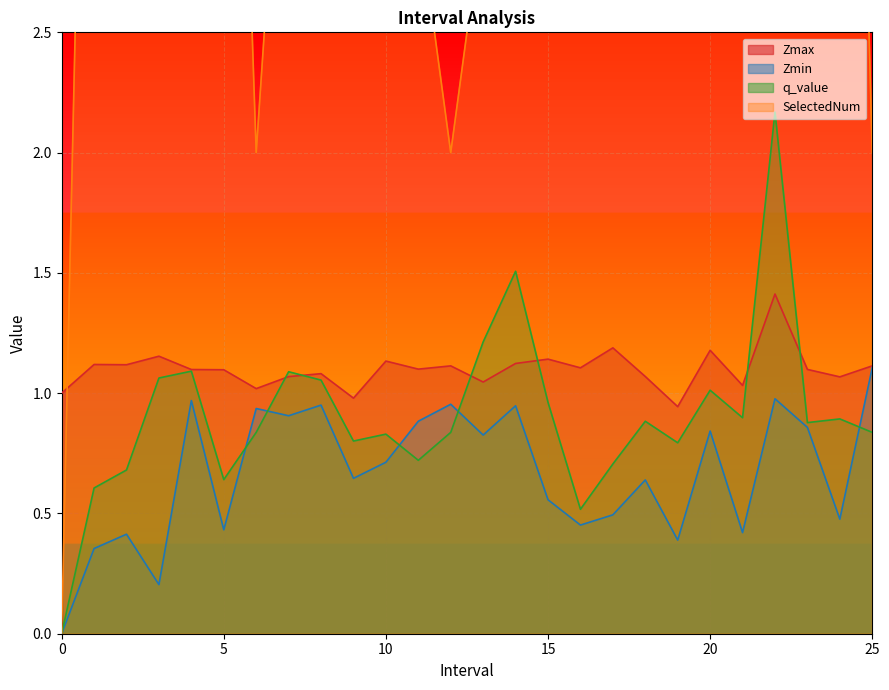

True or false: Zmax has a value of 1.9 at 12.

False